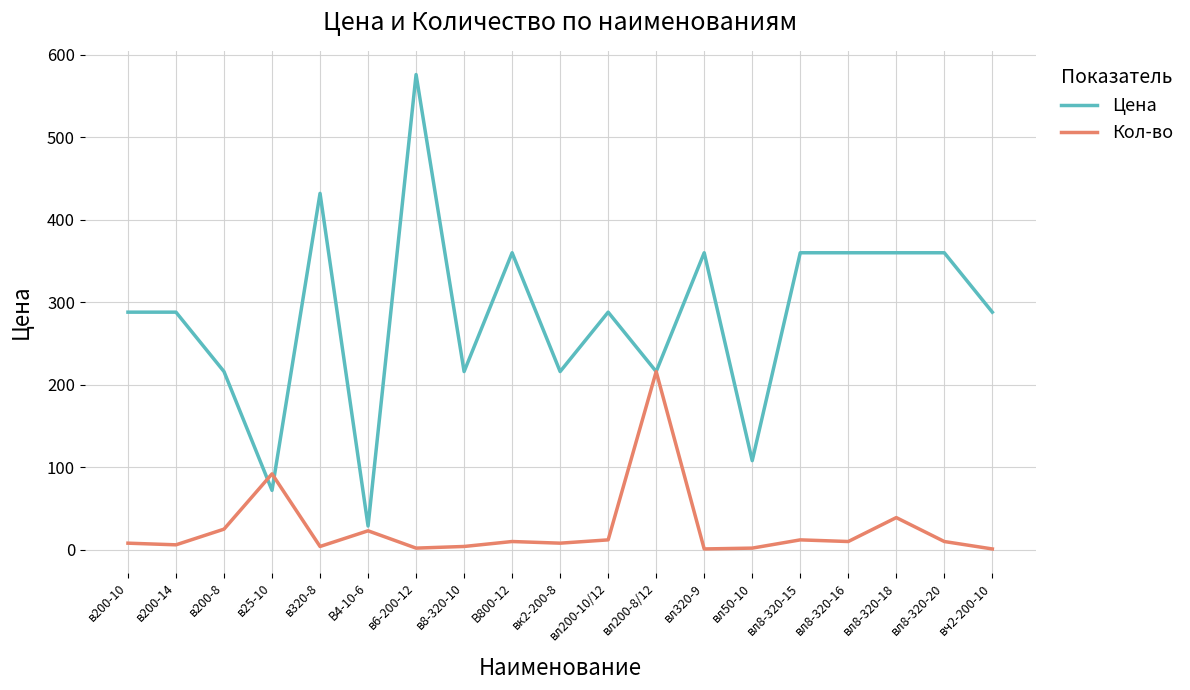

Is the value of Кол-во at вл8-320-20 greater than the value of Цена at в320-8?

No